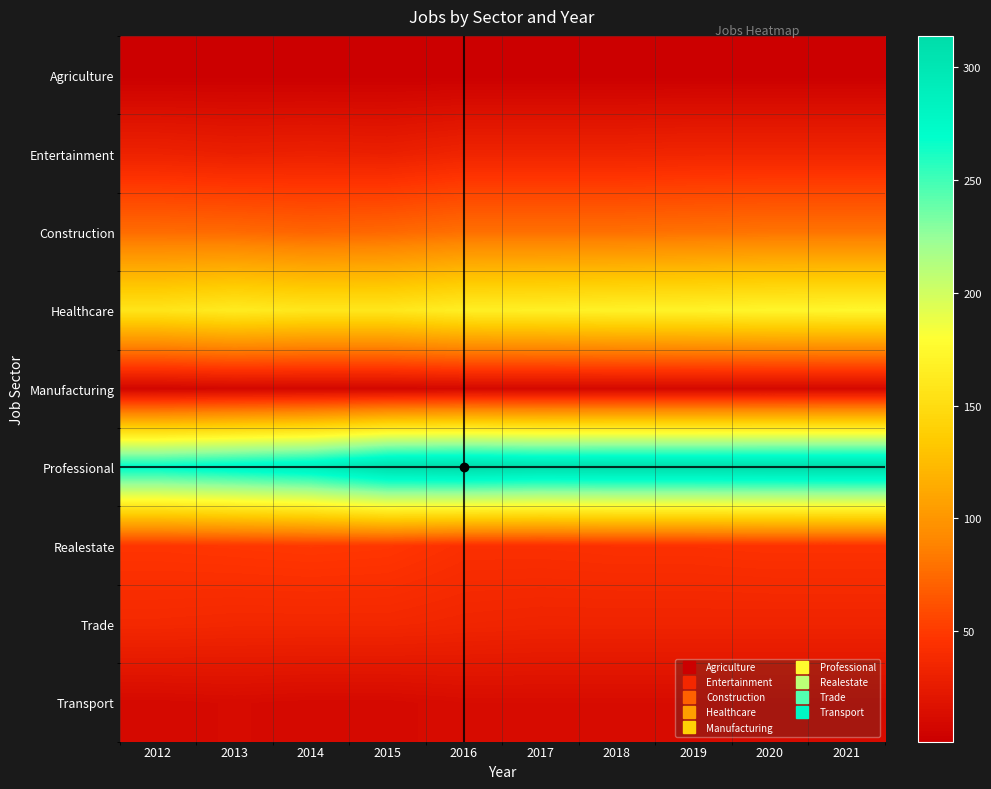

How many series are shown in this chart?

9